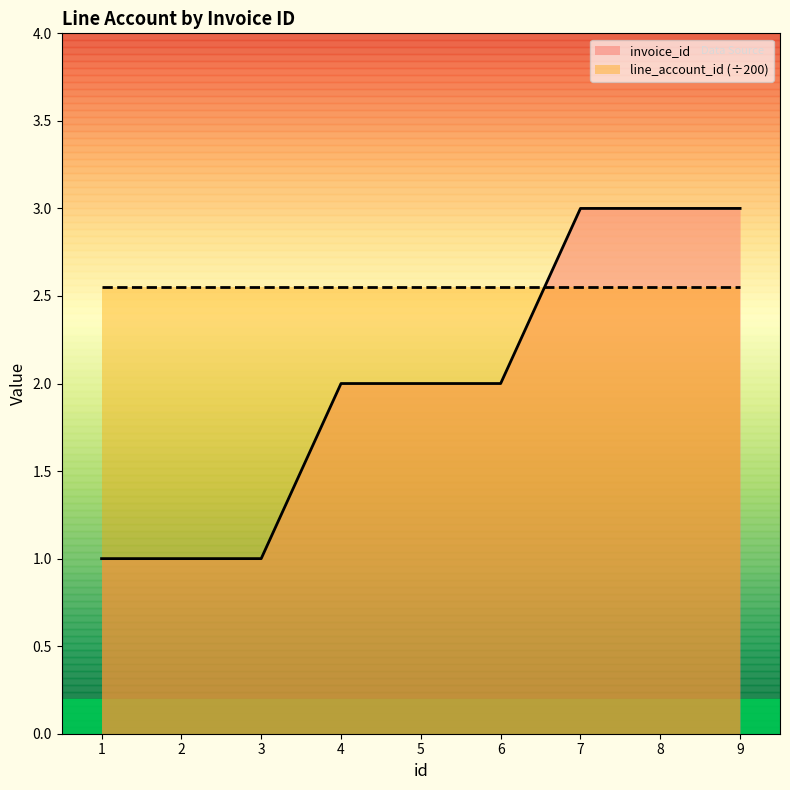

List the labels in order of value, largest first.

7, 8, 9, 4, 5, 6, 1, 2, 3